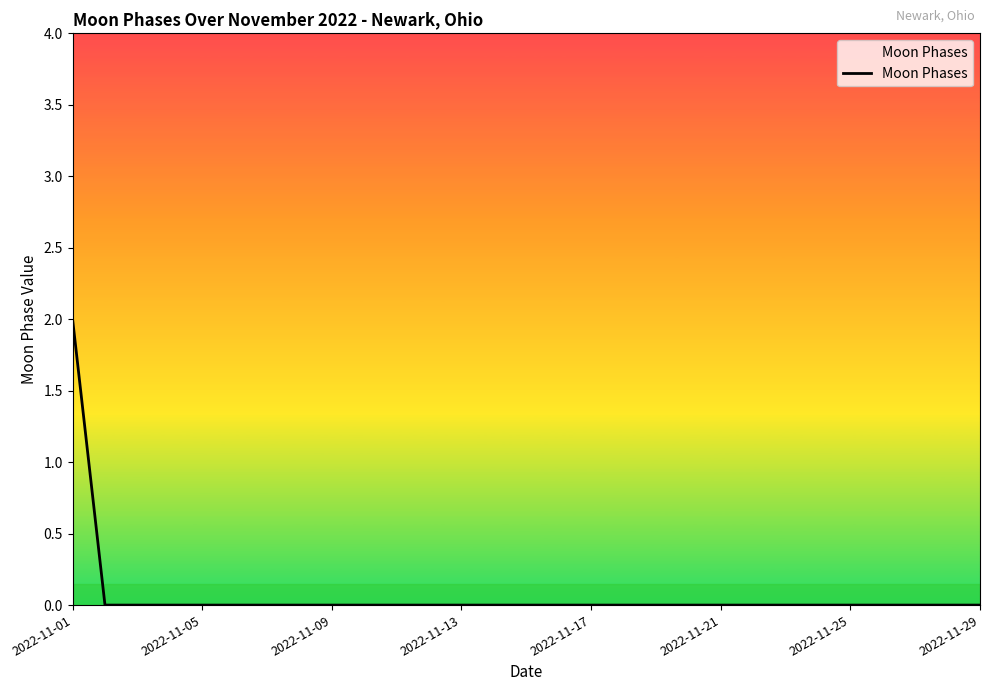

Reading left to right, transcribe all the data shown in this chart.

2	0	0	0	0	0	0	0	0	0	0	0	0	0	0	0	0	0	0	0	0	0	0	0	0	0	0	0	0